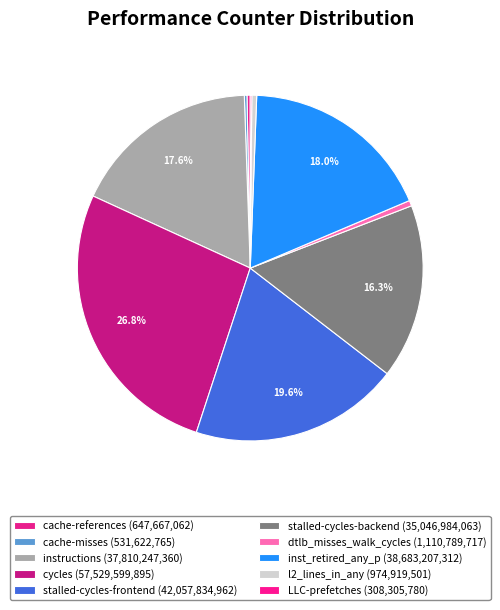

What is the change in value from cache-misses to l2_lines_in_any?

+443296736